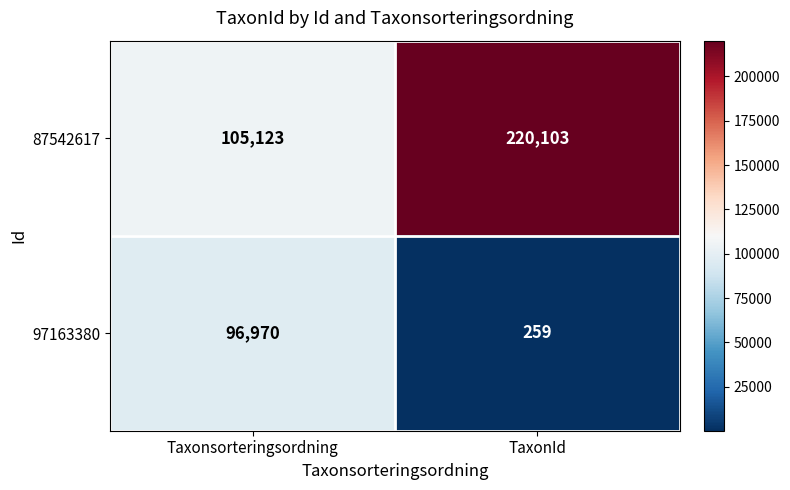

What is the average value of the 87542617 series?

162613